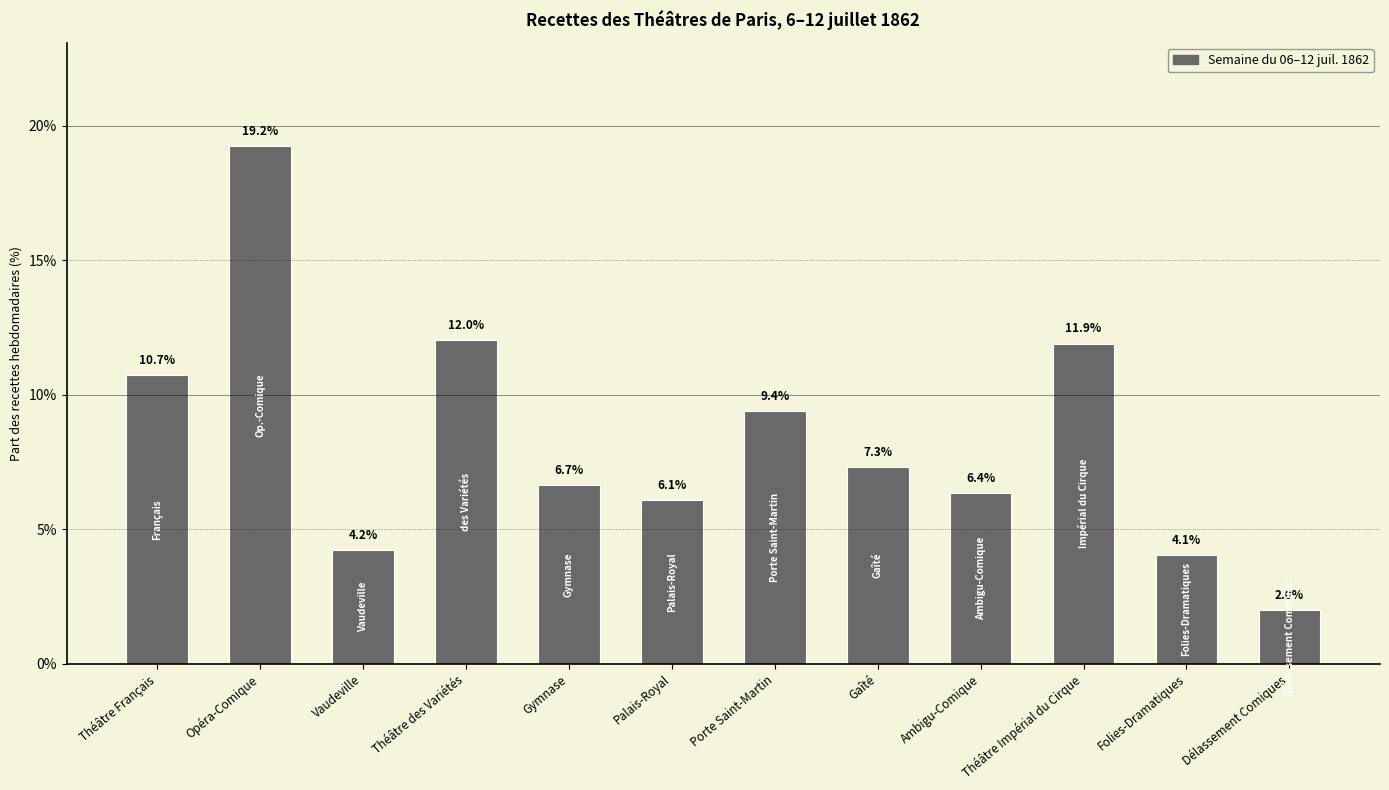

Which has a higher value, Gaîté or Opéra-Comique?

Opéra-Comique